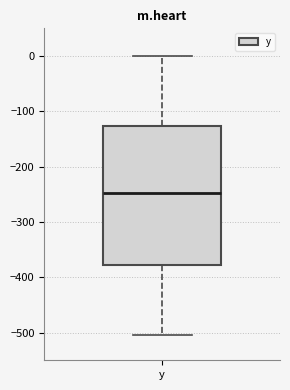

Read this box plot against the y-axis: the position of the median line, the range covered by the box, and the ends of both whiskers. The values are not printed on the chart, so give them approximately, as read against the axis.

median -250, box -380 to -130, whiskers -500 to 0